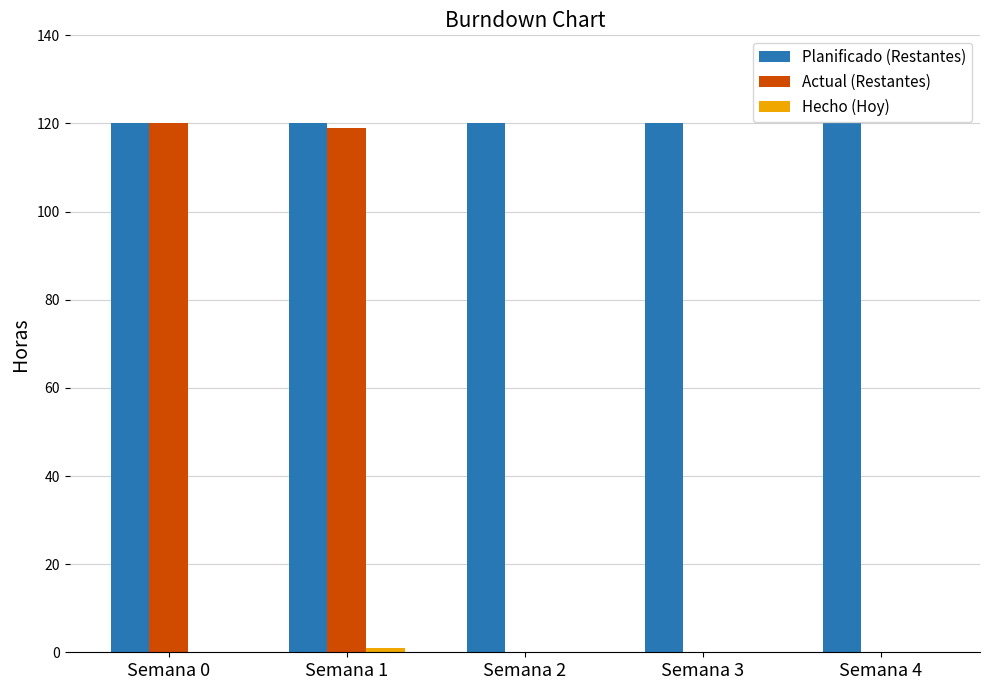

Which series has the largest total across all categories?

Planificado (Restantes)